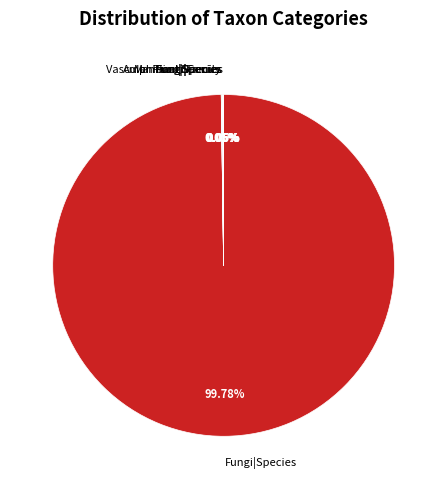

What is the majority slice?

Fungi|Species